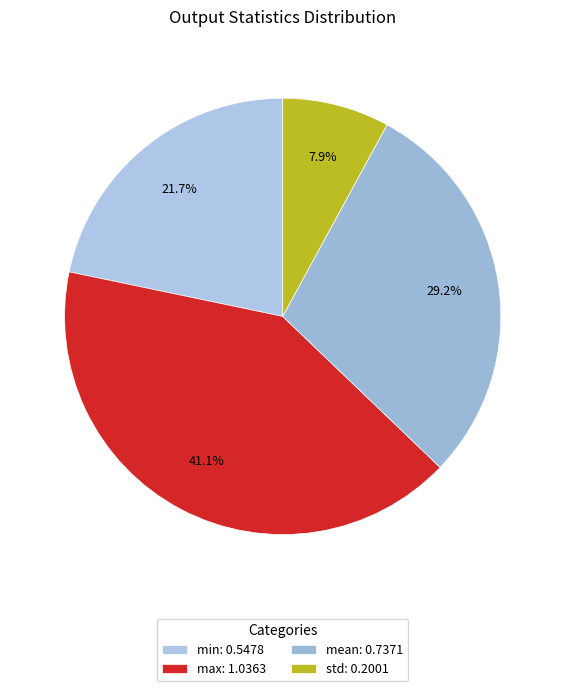

True or false: max accounts for 41% of the total.

True